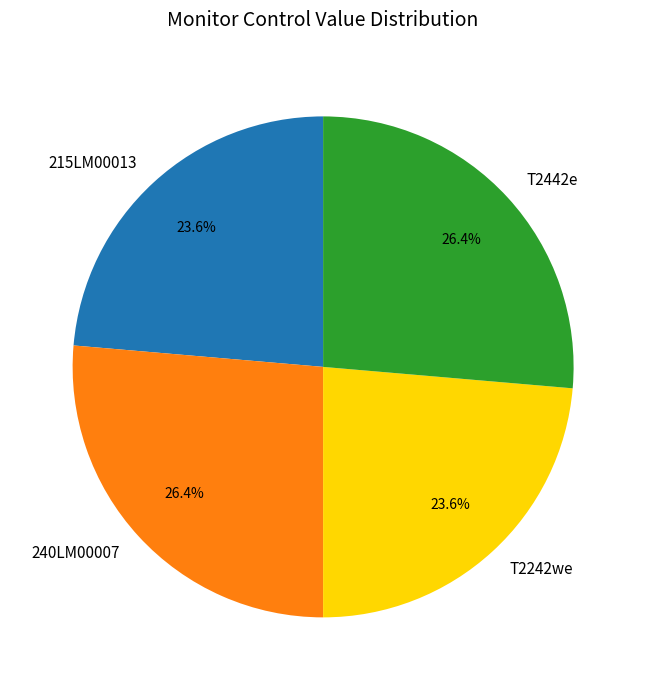

The T2442e slice represents 26% of the pie. True or false?

True